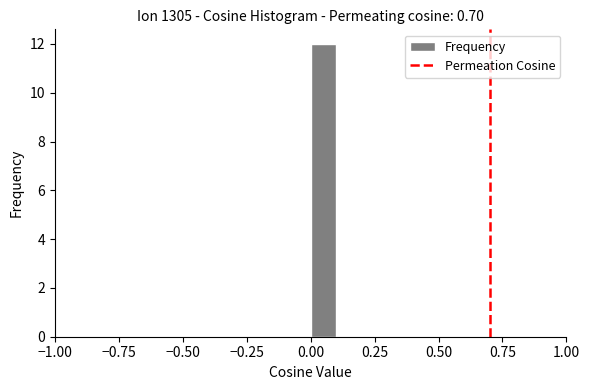

Read against the x-axis, roughly where is the centre of the tallest bar?

0.05